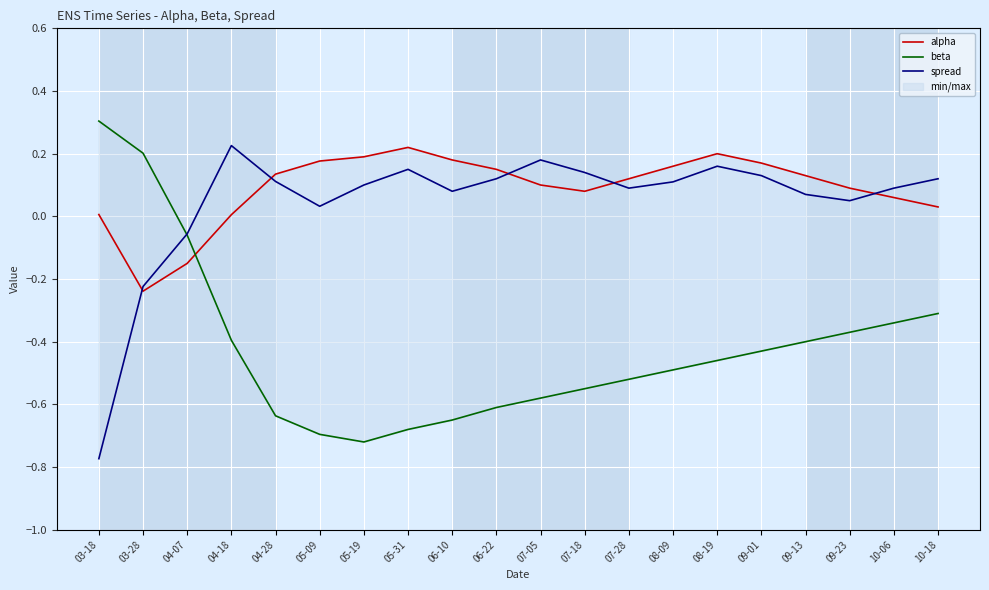

Reading left to right, what are all the values shown in this chart?

alpha: 0.0	-0.2	-0.2	0.0	0.1	0.2	0.2	0.2	0.2	0.1	0.1	0.1	0.1	0.2	0.2	0.2	0.1	0.1	0.1	0.0
beta: 0.3	0.2	-0.1	-0.4	-0.6	-0.7	-0.7	-0.7	-0.7	-0.6	-0.6	-0.6	-0.5	-0.5	-0.5	-0.4	-0.4	-0.4	-0.3	-0.3
spread: -0.8	-0.2	-0.1	0.2	0.1	0.0	0.1	0.1	0.1	0.1	0.2	0.1	0.1	0.1	0.2	0.1	0.1	0.1	0.1	0.1